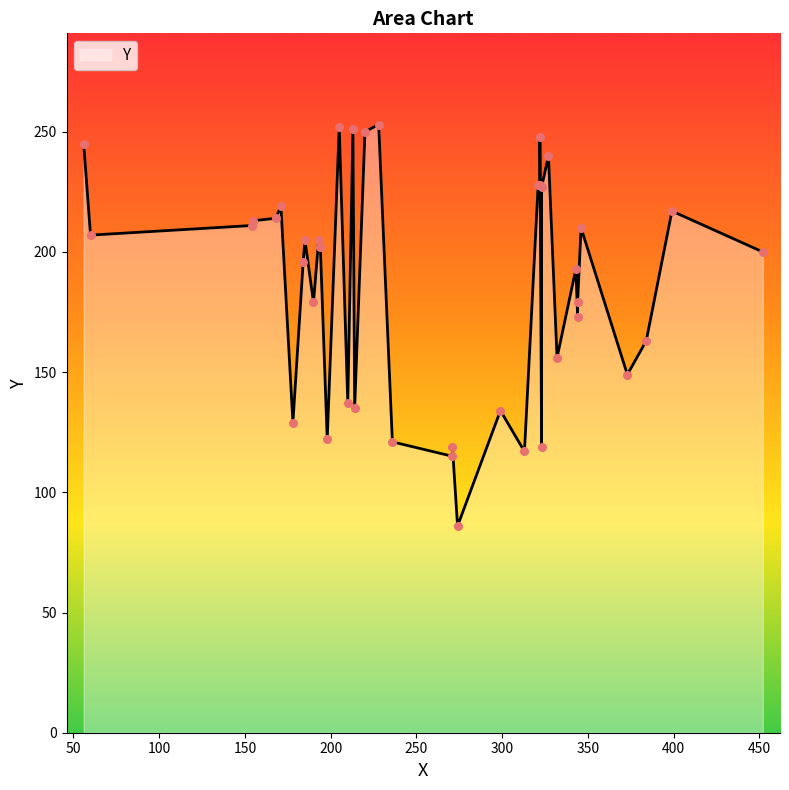

What is the ratio of the value at 274 to the value at 228?

0.3